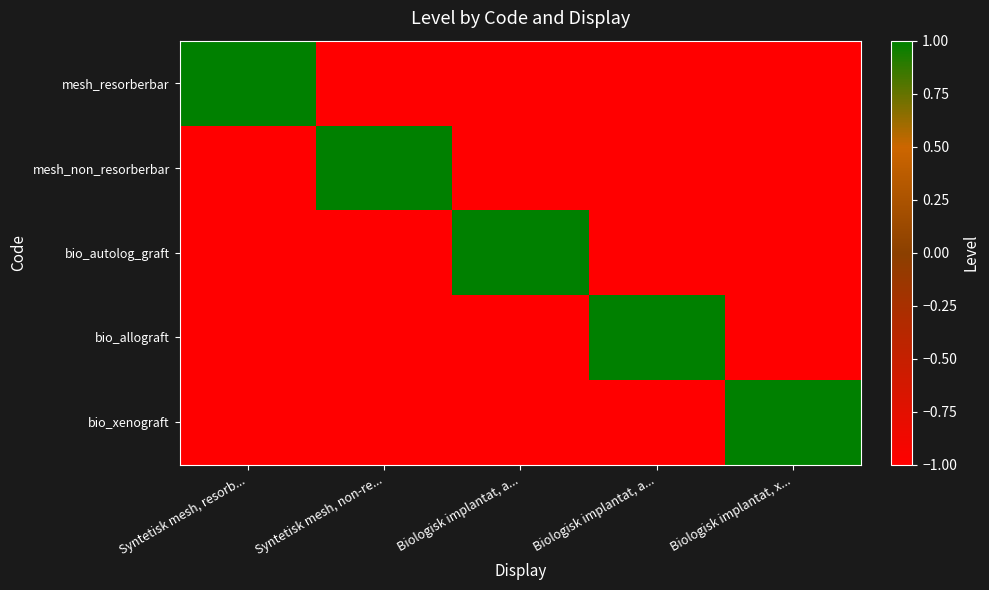

What is the maximum value shown in the chart?

1